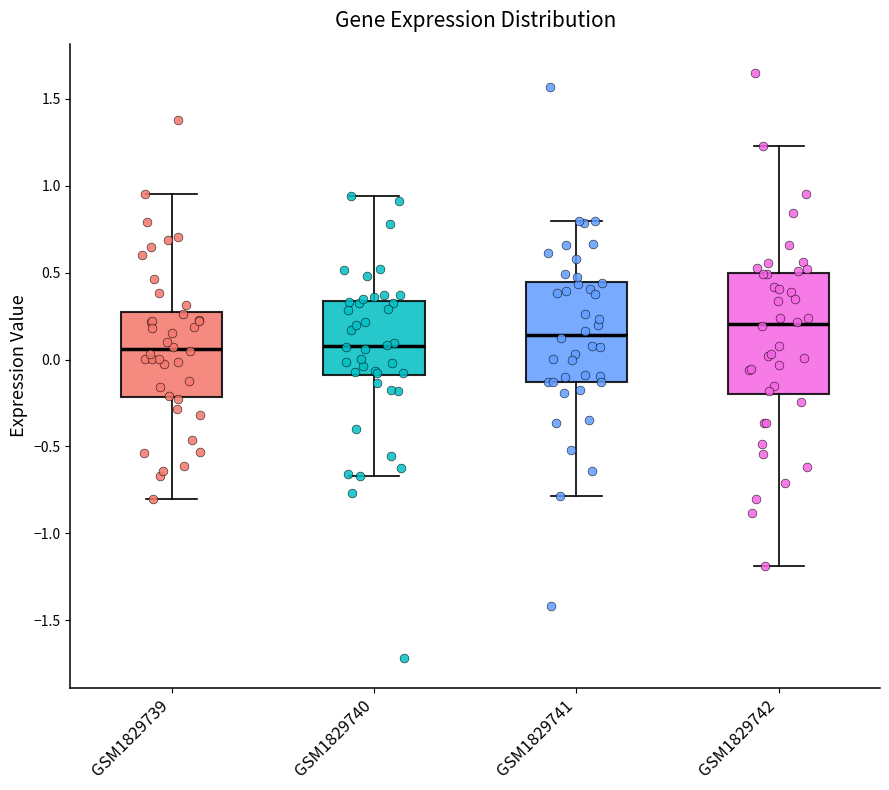

Reading left to right, read every box against the y-axis: the position of its median line, the range the box covers, and the ends of its whiskers. The values are not printed on the chart, so give them approximately, as read against the axis.

GSM1829739: median 0.05, box -0.20 to 0.30, whiskers -0.80 to 0.95
GSM1829740: median 0.10, box -0.10 to 0.35, whiskers -0.65 to 0.95
GSM1829741: median 0.15, box -0.15 to 0.45, whiskers -0.80 to 0.80
GSM1829742: median 0.20, box -0.20 to 0.50, whiskers -1.20 to 1.25